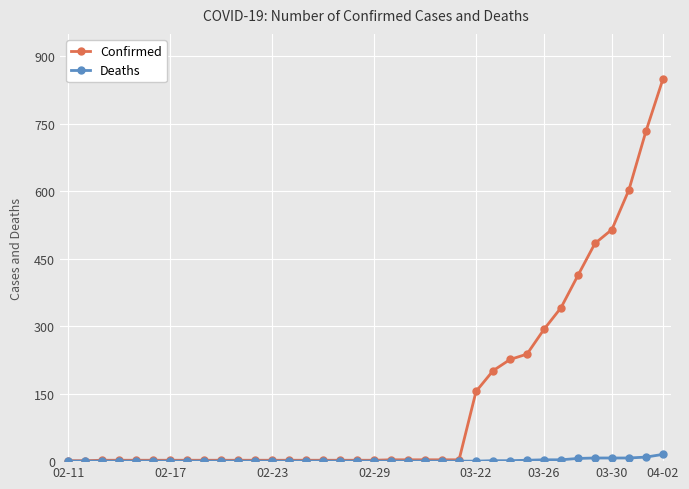

List the series in order of their overall mean, lowest first.

Deaths, Confirmed